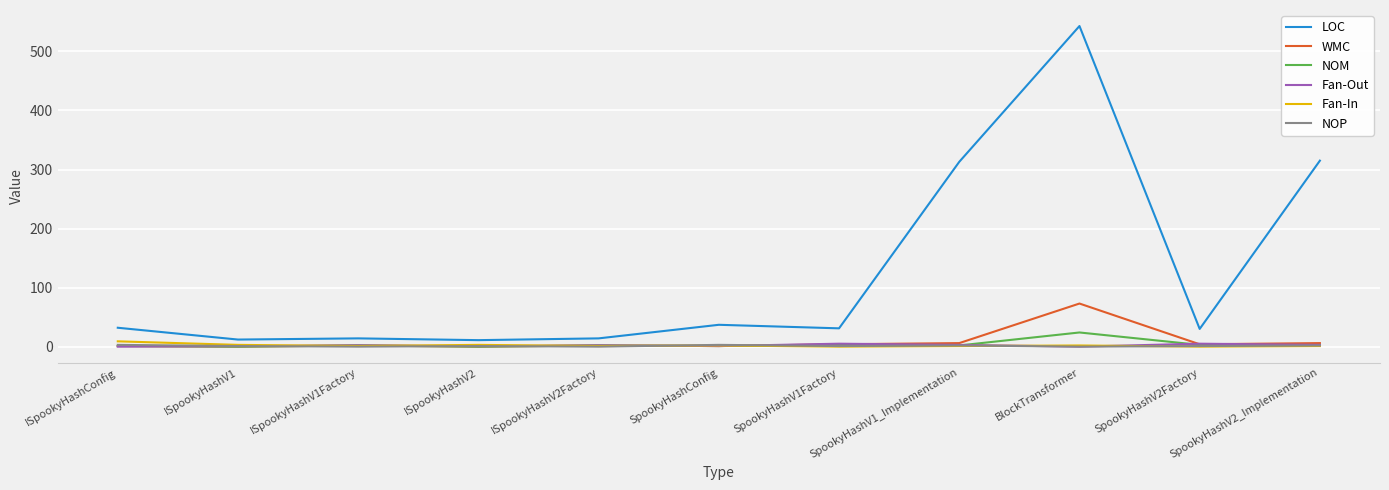

At which category is the sum across all series the highest?

BlockTransformer